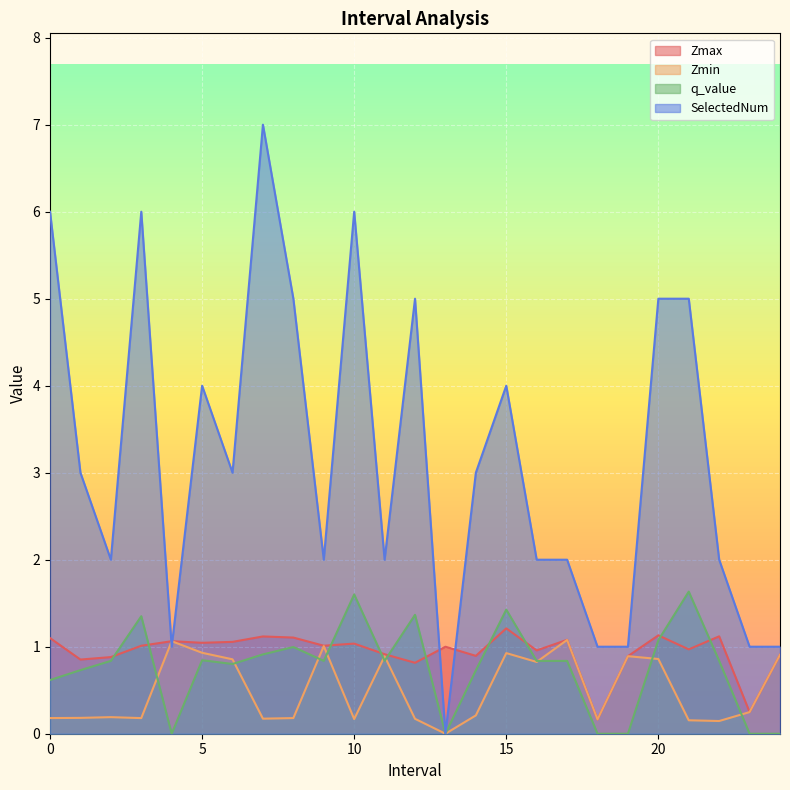

Which series has the largest total across all categories?

SelectedNum